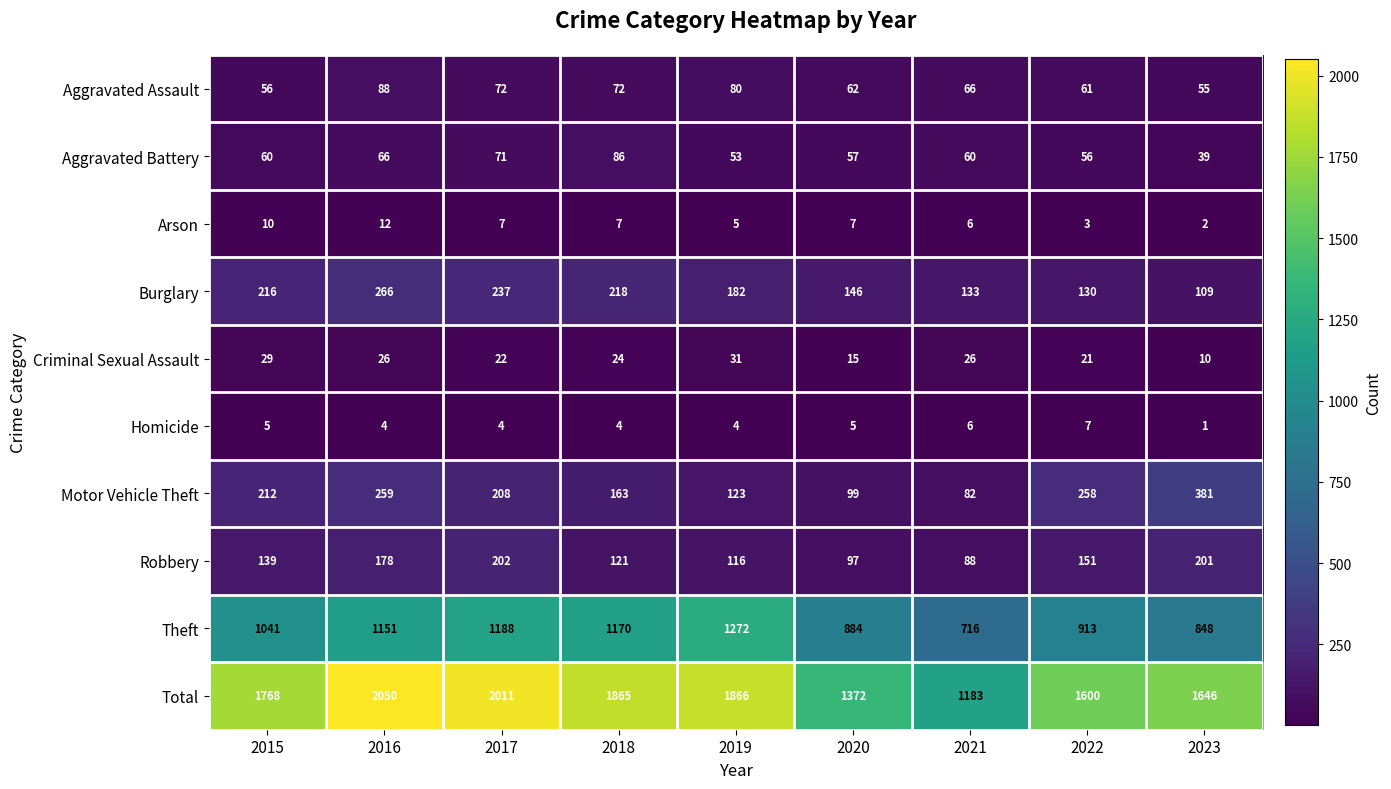

The Robbery series shows 113 at 2023. True or false?

False